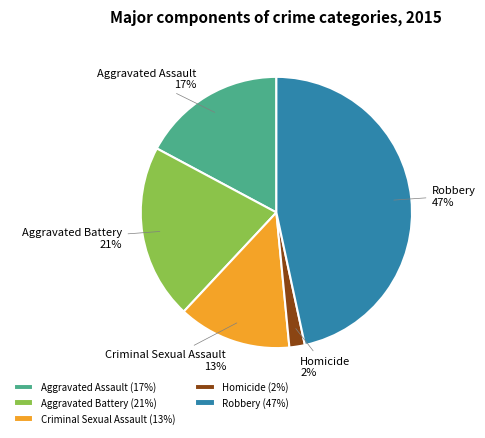

Which slice is the smallest?

Homicide